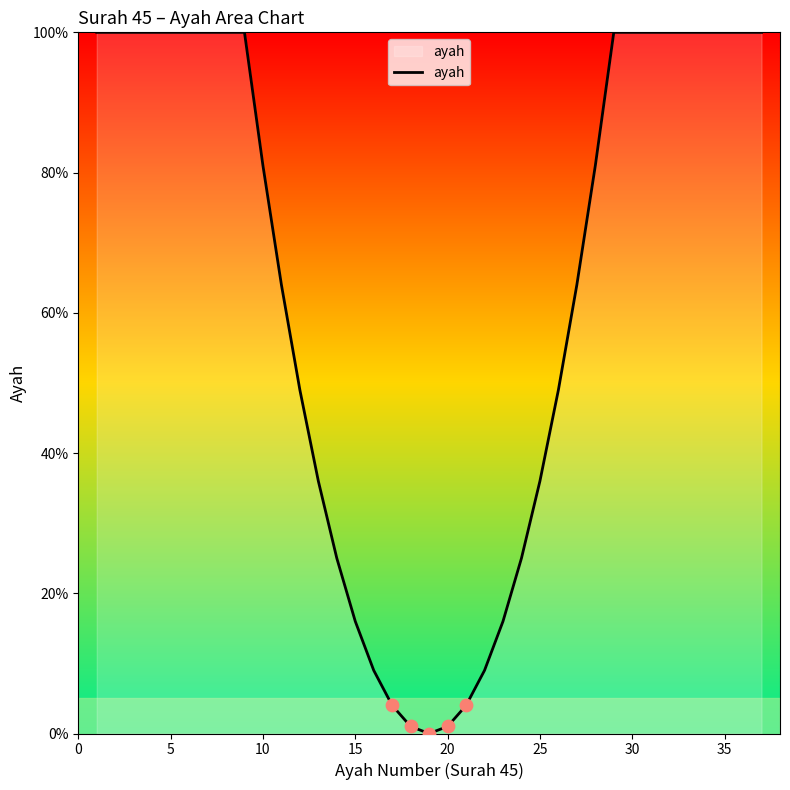

What is the greatest value displayed?

100.0